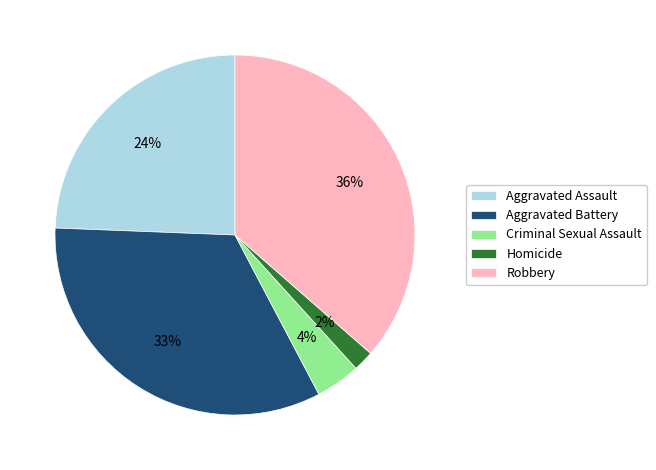

Does Aggravated Assault represent more than half of the total?

No